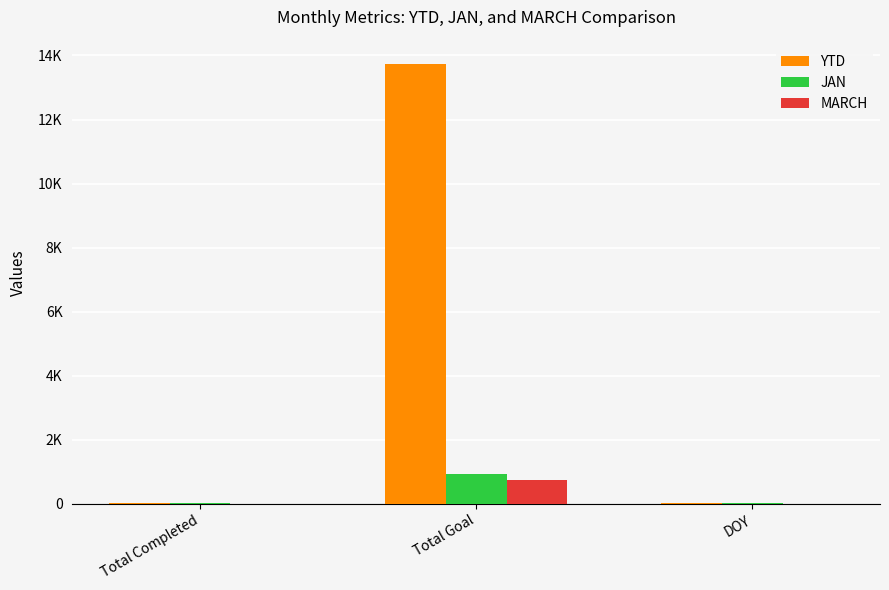

At which label does MARCH reach its peak?

Total Goal